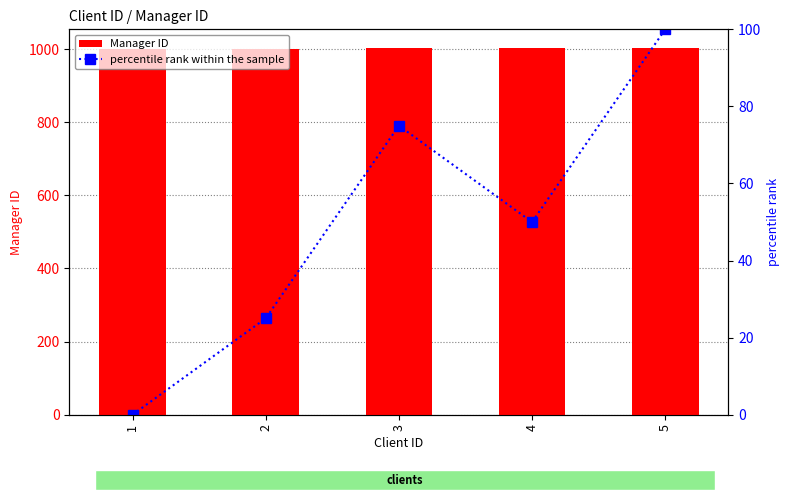

Reading right to left, extract all data points from this chart.

Manager ID: 5=1004	4=1002	3=1003	2=1001	1=1000
percentile rank within the sample: 5=100	4=50	3=75	2=25	1=0